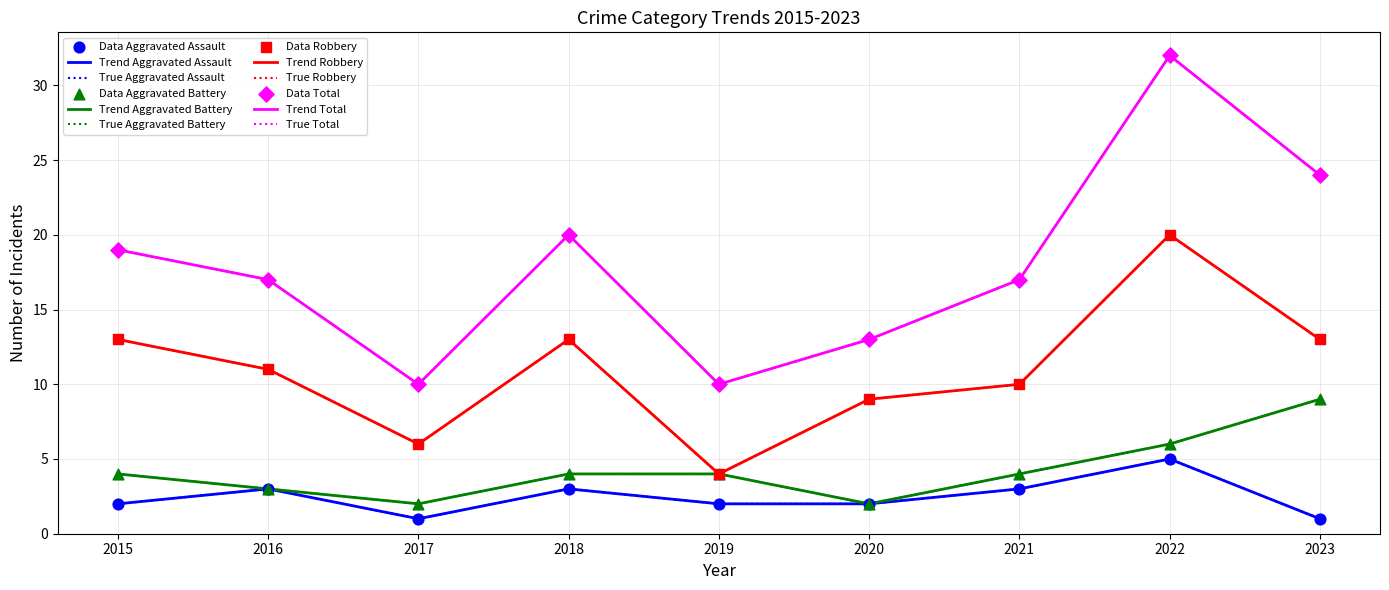

Does the chart have visible grid lines?

Yes